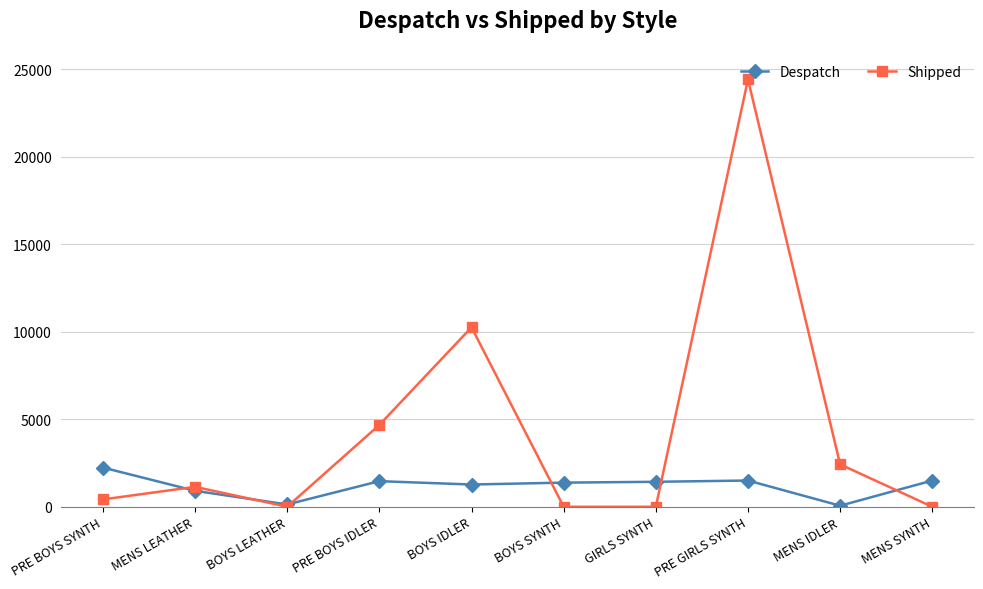

What is the spread (max minus min) of values at PRE BOYS IDLER?

3216